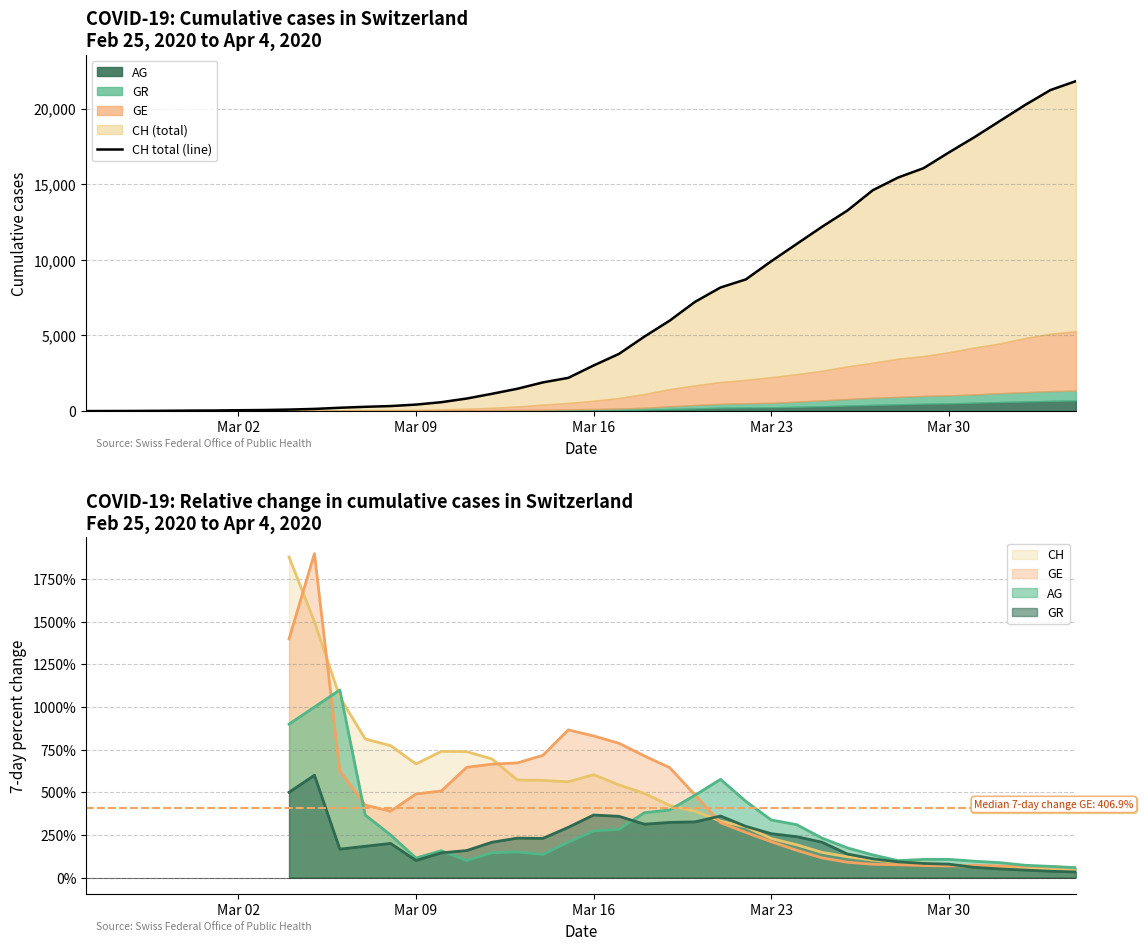

What is the value of the 14th point from the left?

429